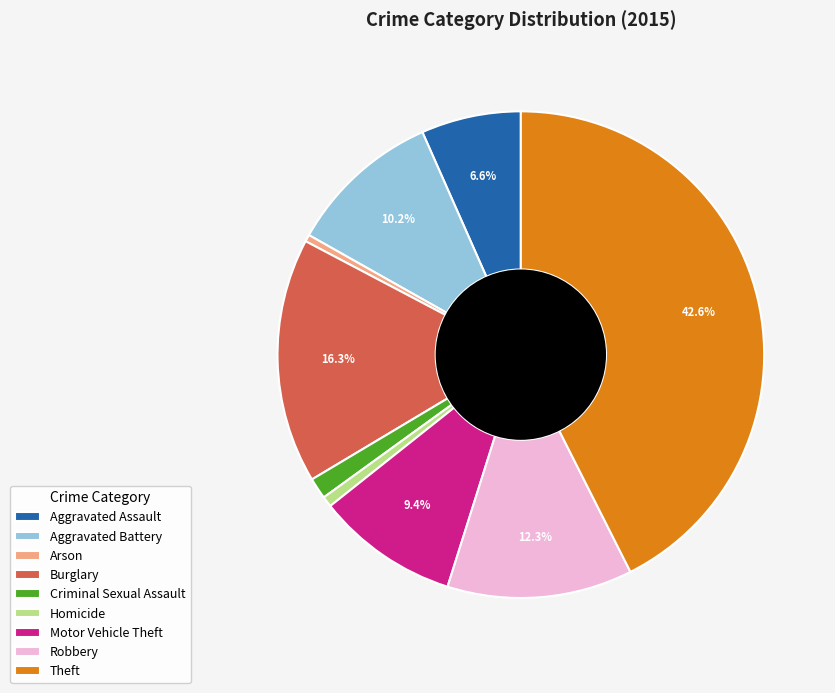

To the nearest percent, what percentage of the pie is Homicide?

1%